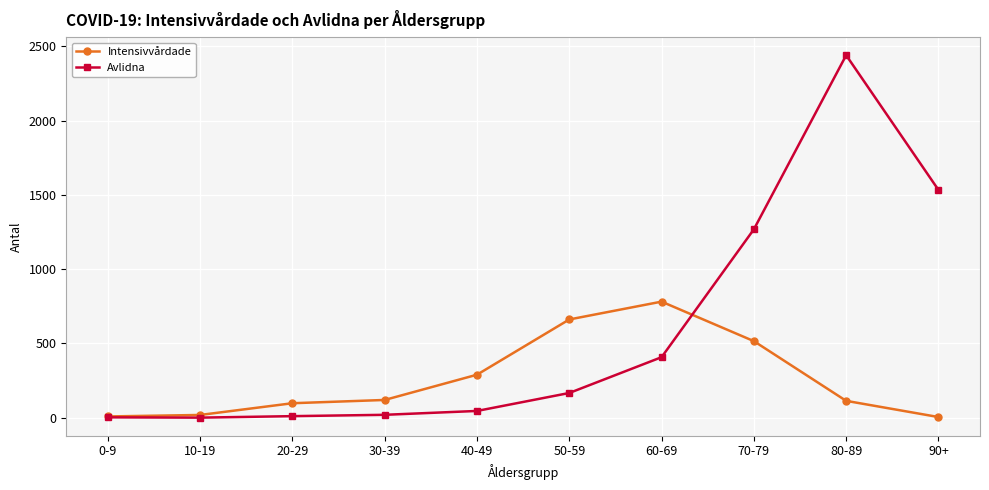

Where is Avlidna nearest to the value 1220?

70-79